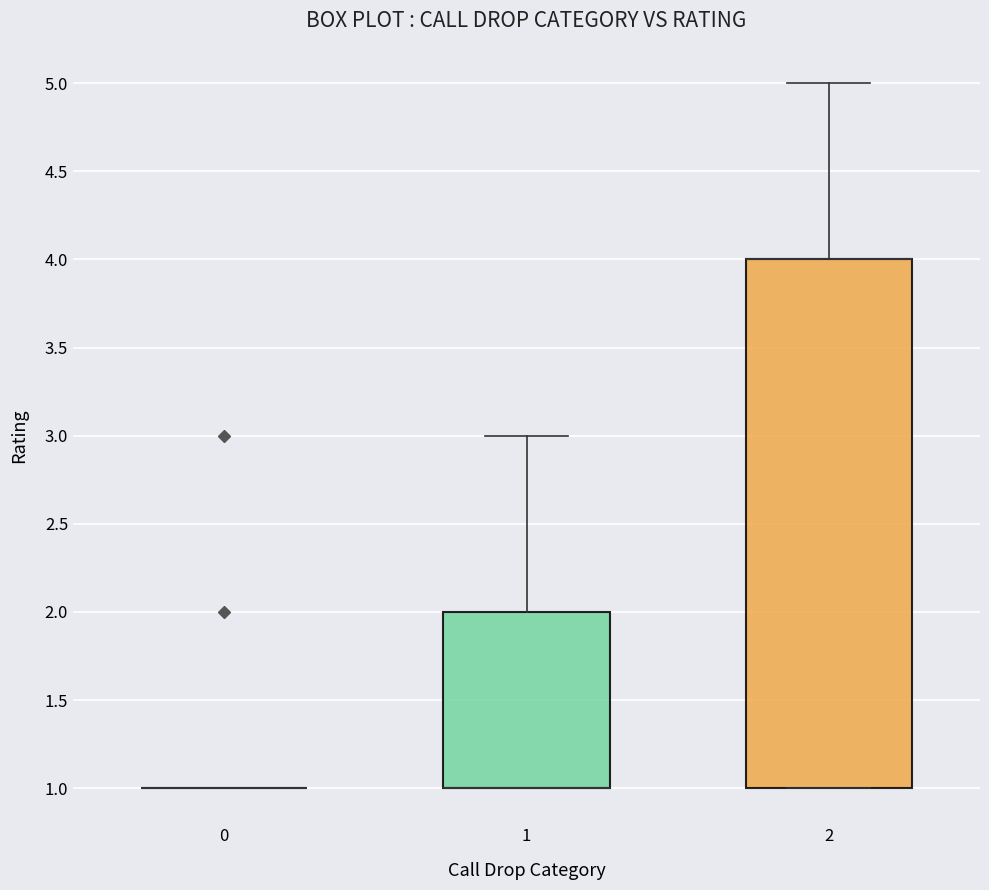

Reading left to right, transcribe this box plot: for each box, give where its median line is, the range the box spans, and where its two whiskers end, as read against the y-axis. The values are not printed on the chart, so give them approximately, as read against the axis.

0: box collapsed to a line at 1, whiskers 1 to 1
1: median 1 (drawn on the box's lower edge), box 1 to 2, whiskers 1 to 3
2: median 4 (drawn on the box's upper edge), box 1 to 4, whiskers 1 to 5